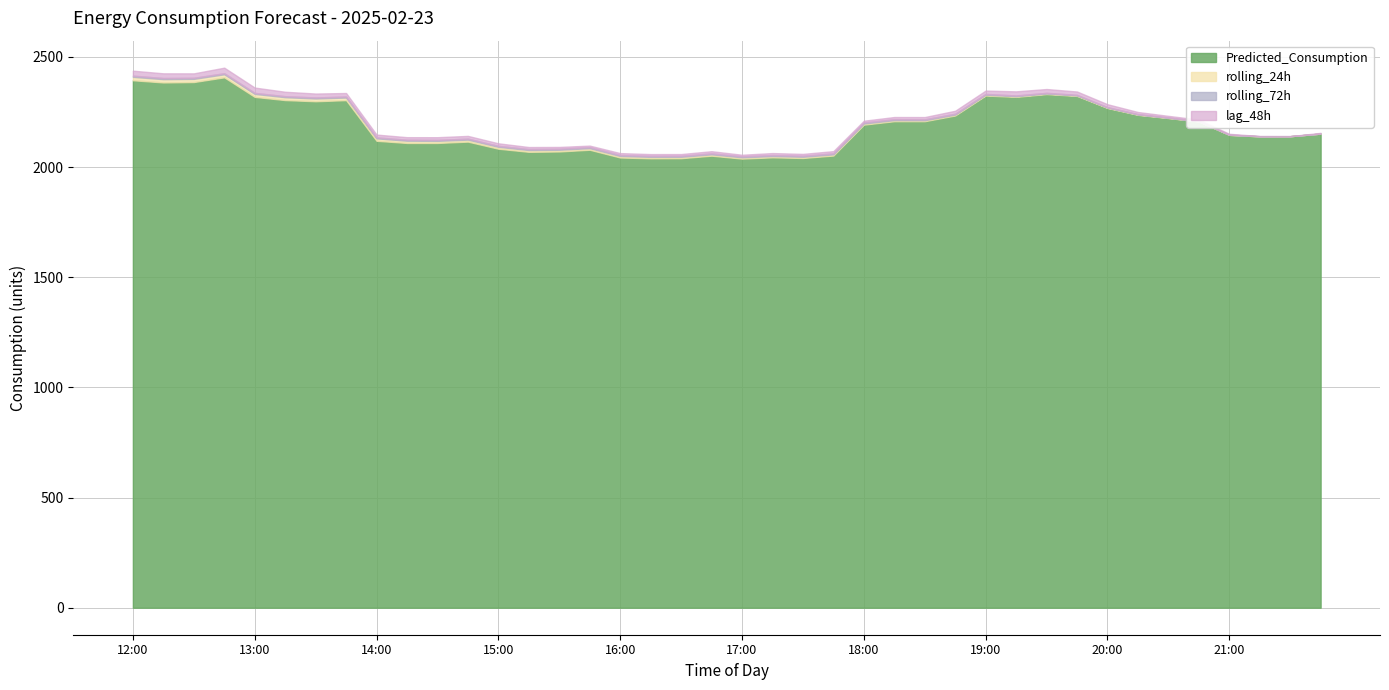

The Predicted_Consumption series shows 4165.5 at 19:00. True or false?

False